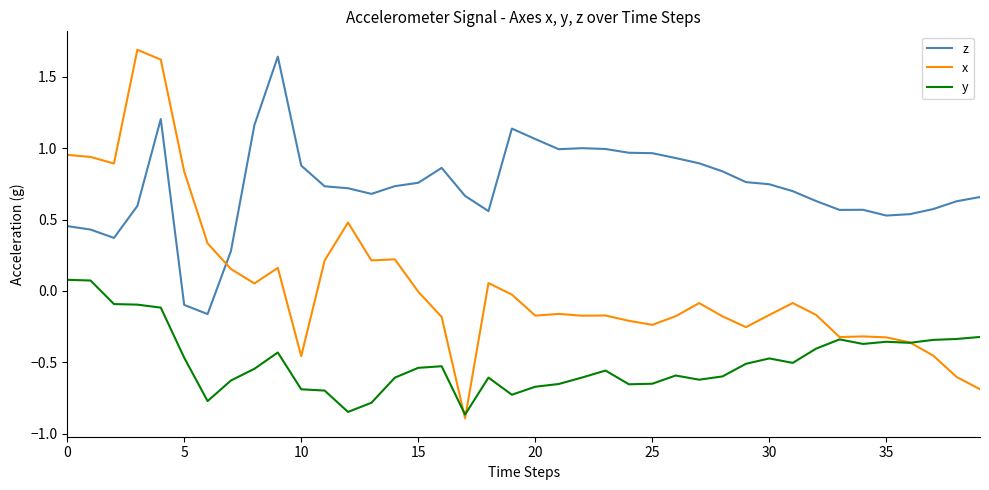

Which series has the largest range (max minus min)?

x